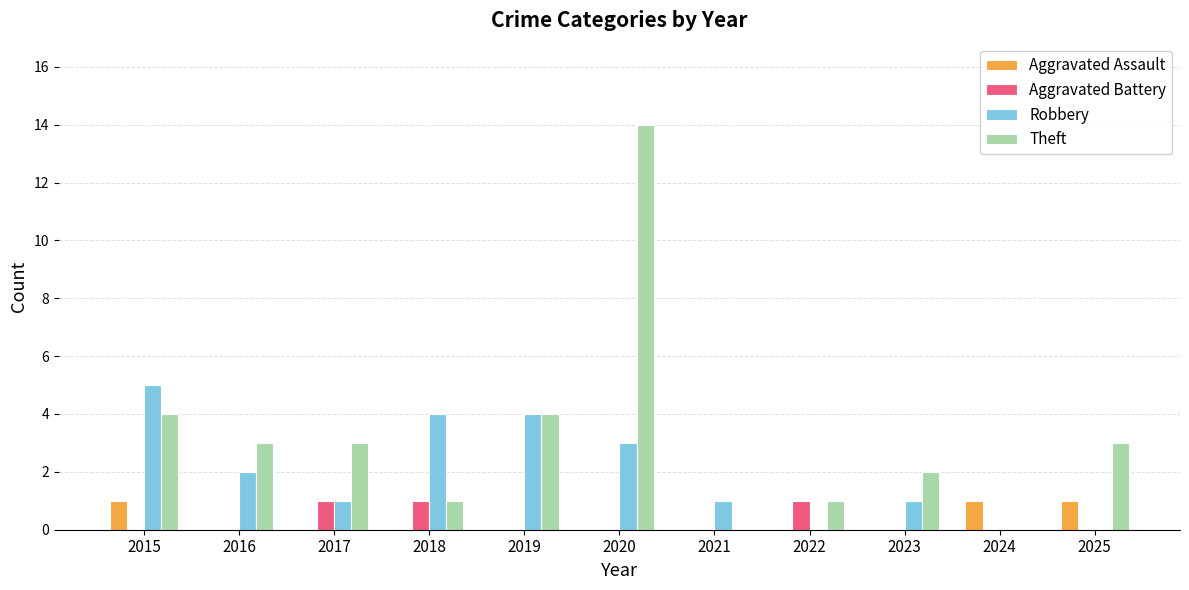

How many data points does each series have?

11